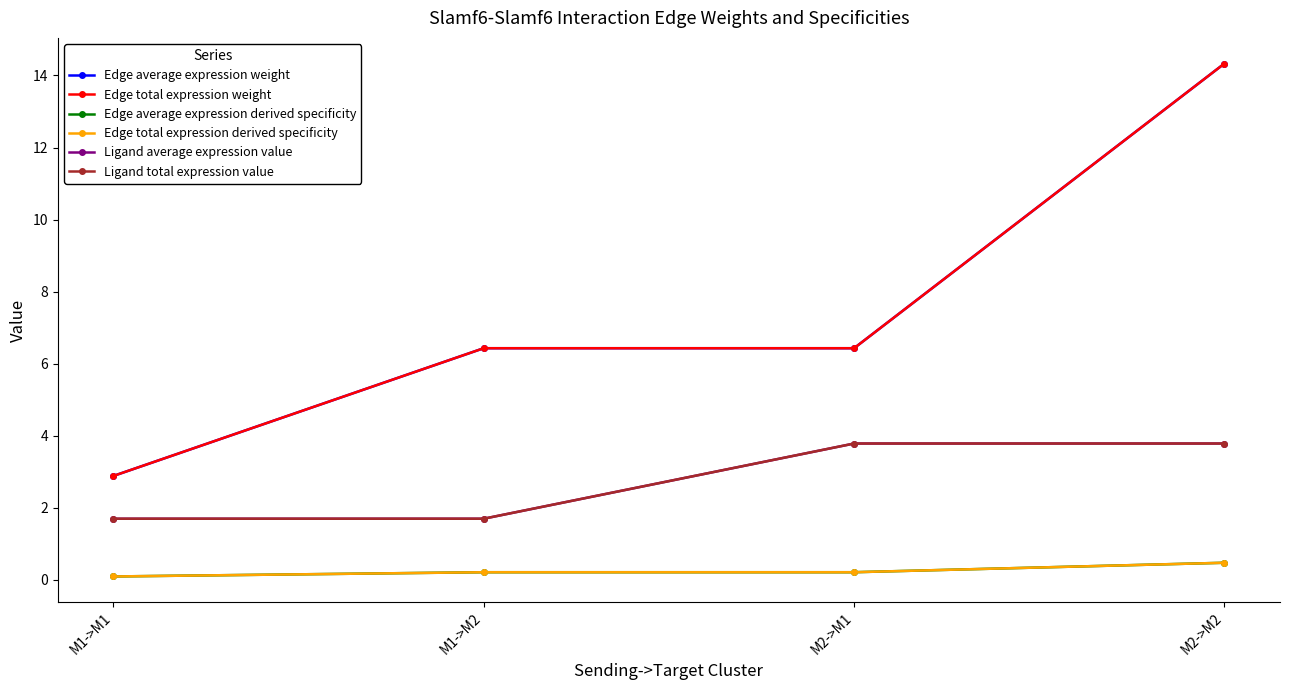

What is the label of the 1st point from the right?

M2->M2